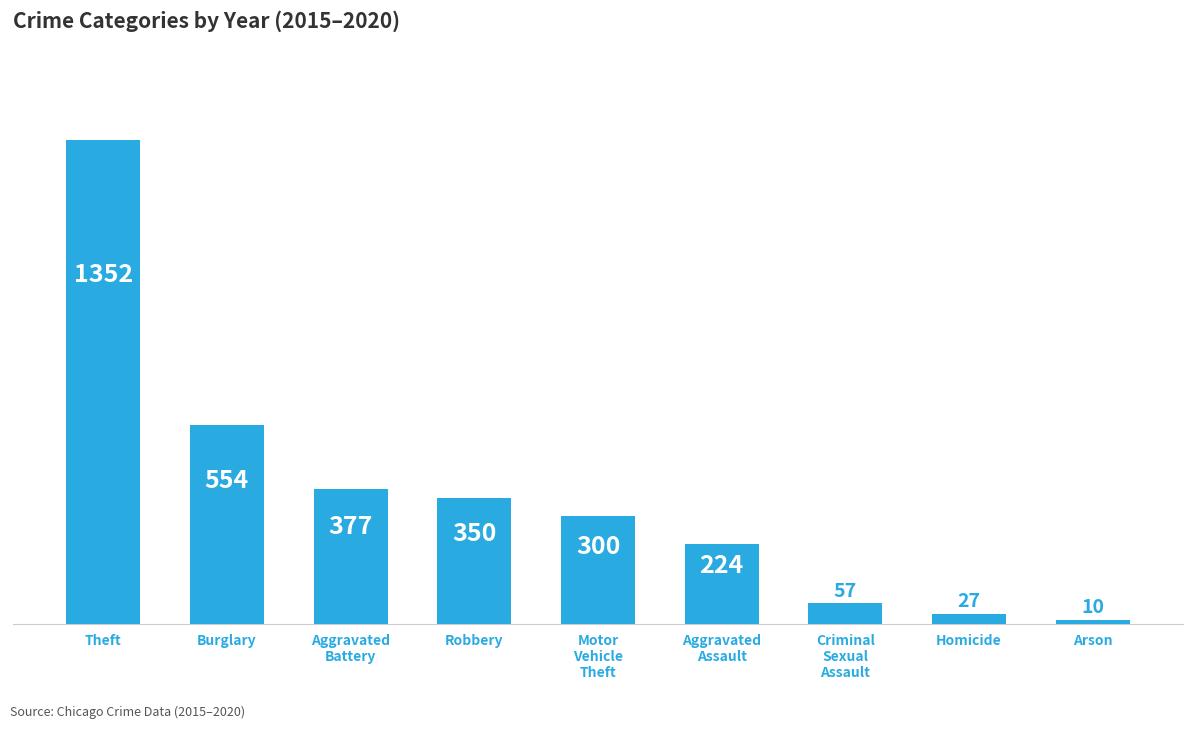

What is the difference between the maximum and minimum values?

1341.7